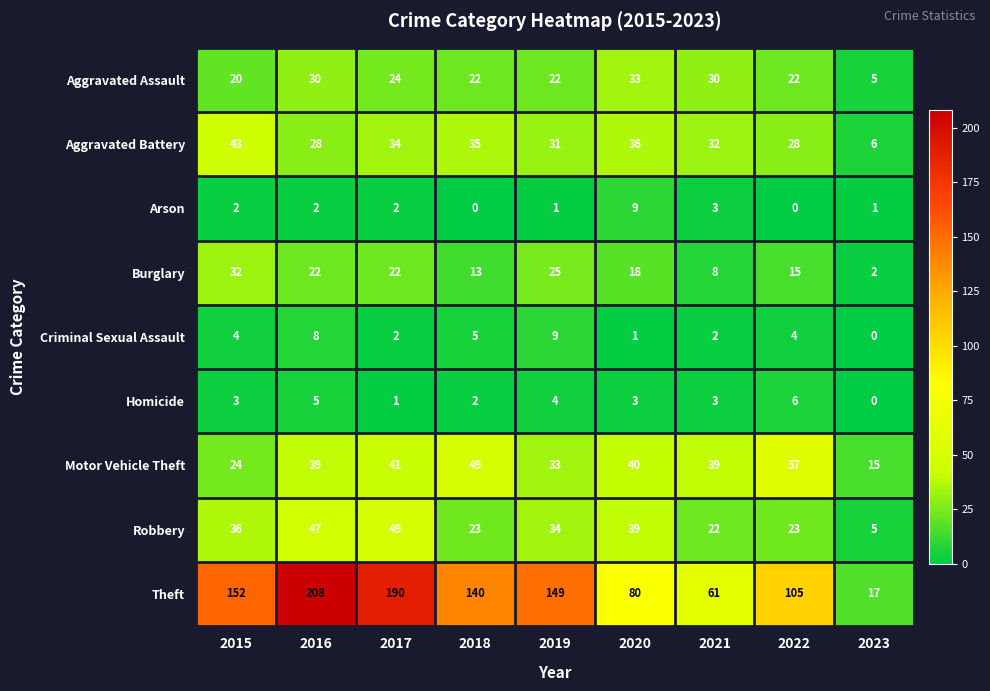

At which category is the sum across all series the highest?

2016